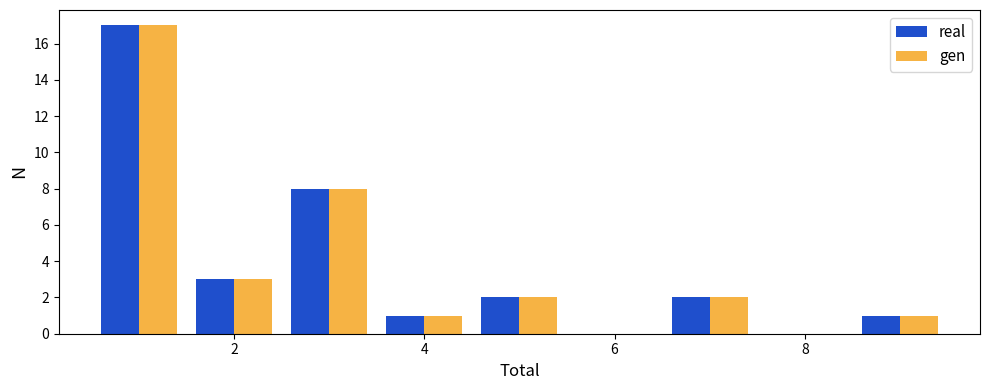

In the real series, which range on the x-axis has the tallest bar?

0.5 to 1.5